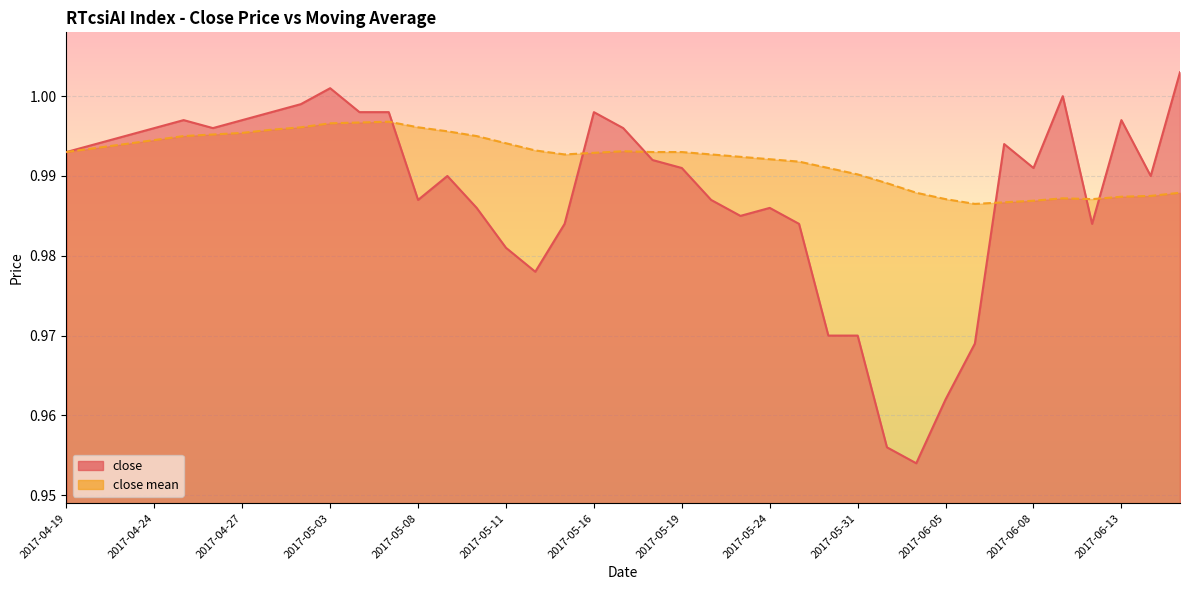

How many interior local peaks does the close series have?

8